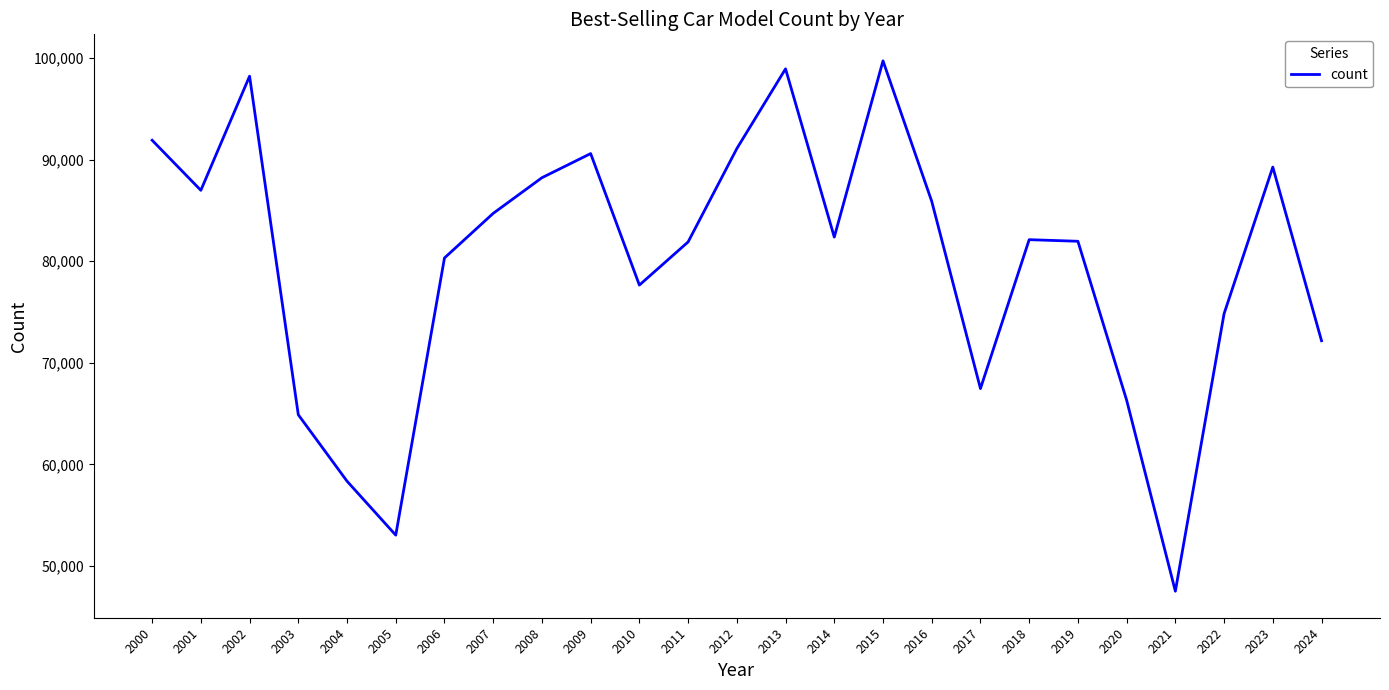

The chart shows a value of 67463 at 2017. True or false?

True